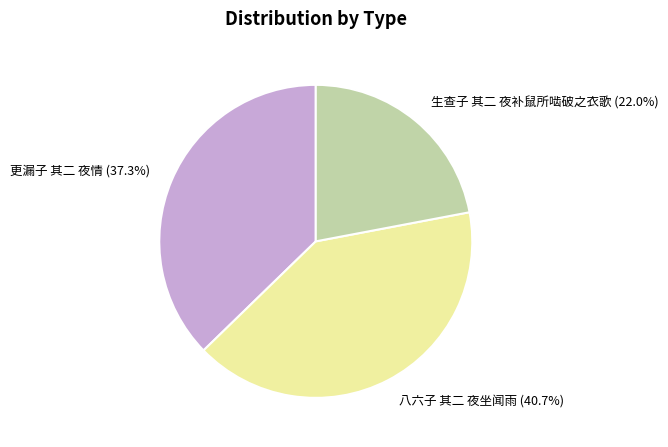

How many slices are in this pie chart?

3